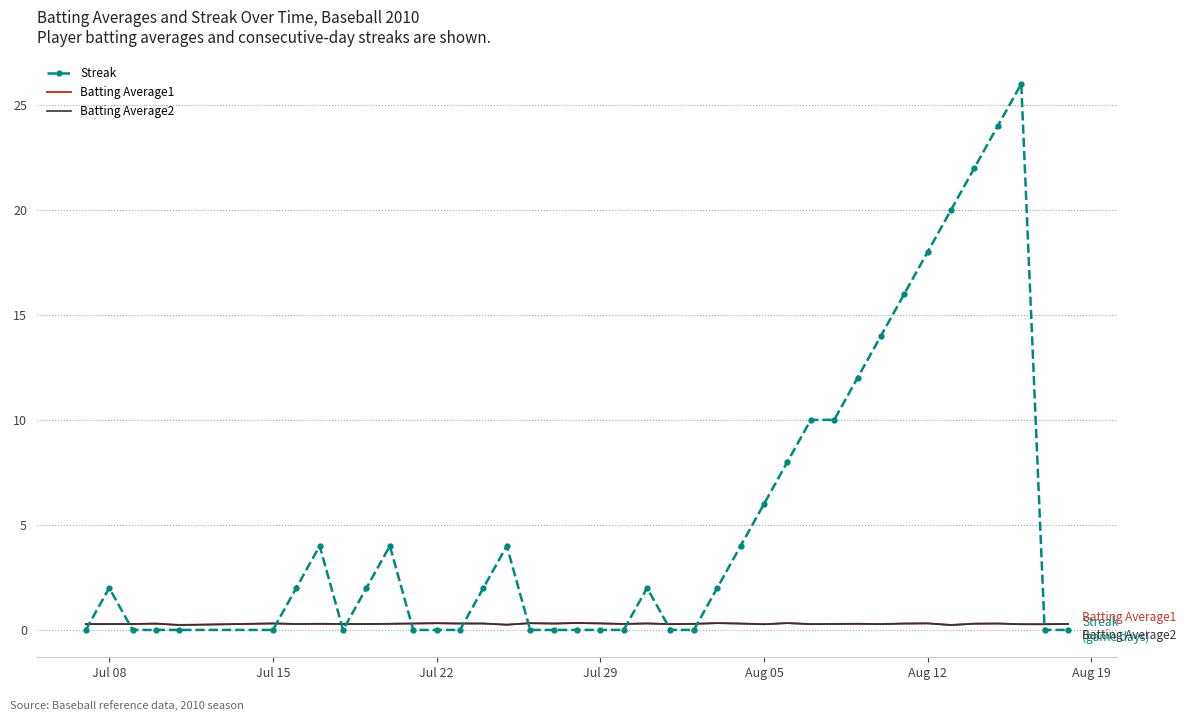

True or false: Streak and Batting Average1 cross at least once.

True